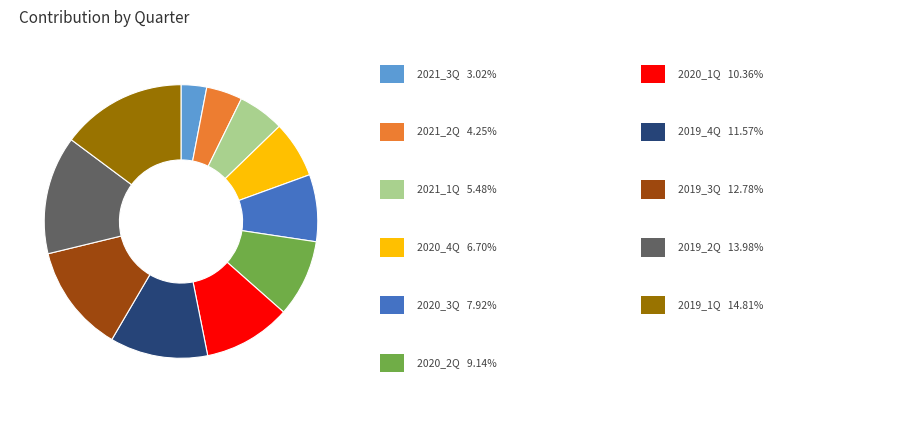

Is there a majority slice in this chart?

No